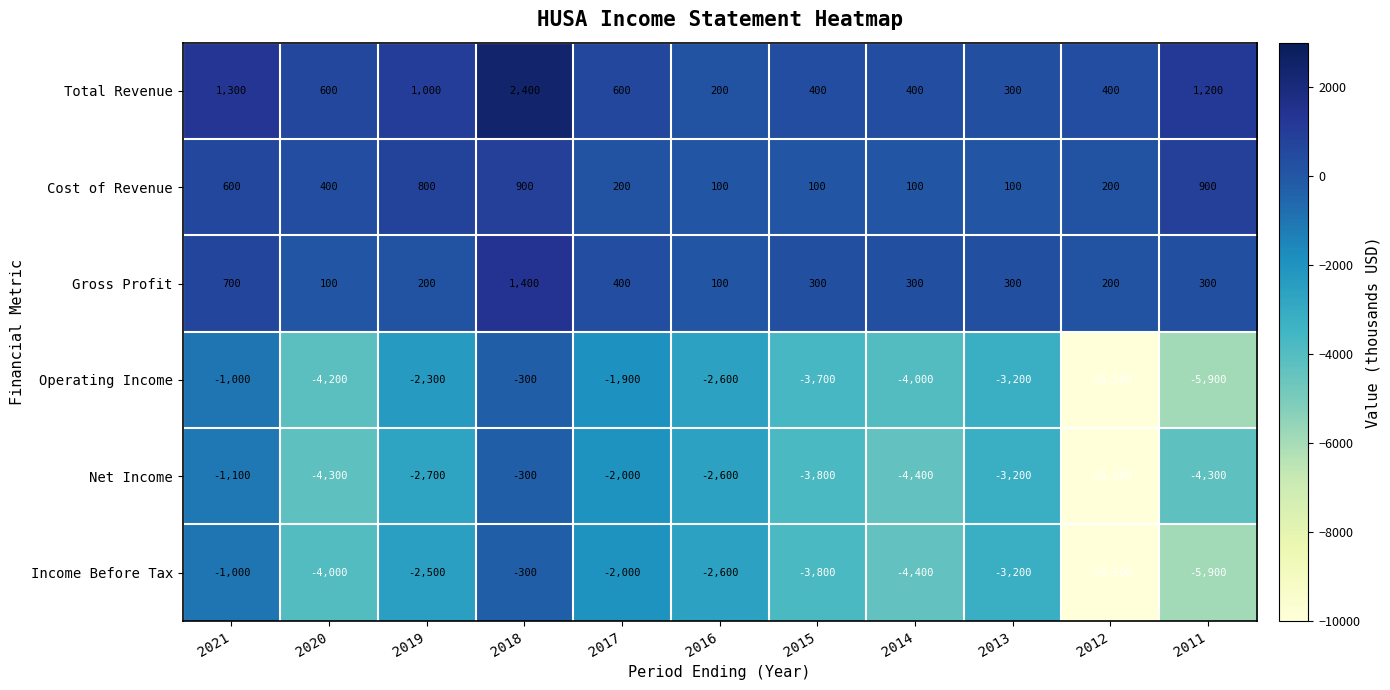

What is the minimum value for Cost of Revenue?

100